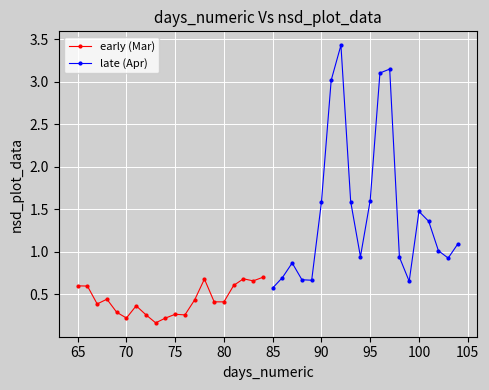

Count the early (Mar) values in the range 0 to 1.

20